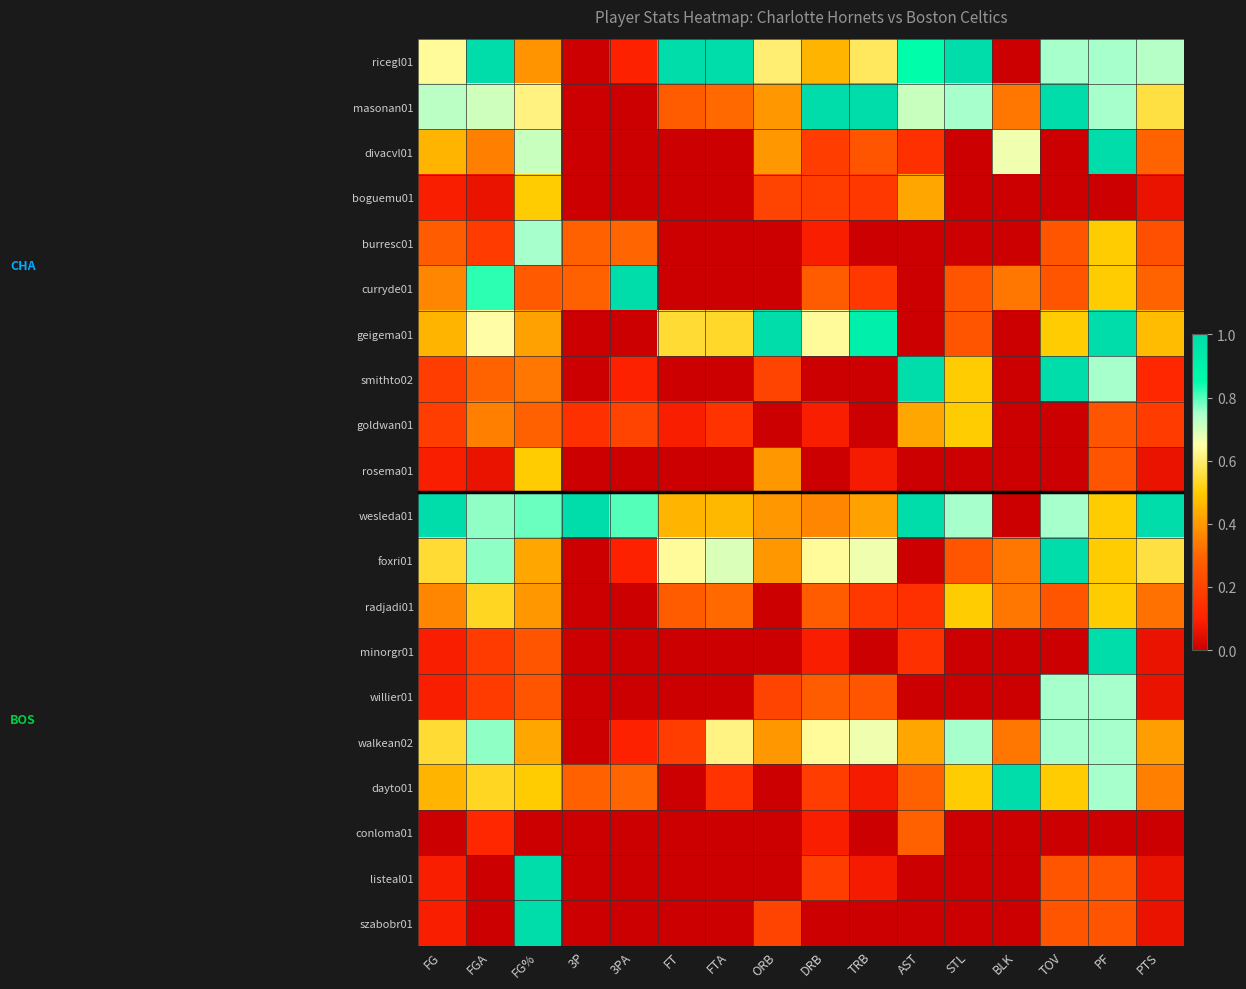

Reading right to left, extract all data points from this chart.

ricegl01: PTS=0.7	PF=0.8	TOV=0.8	BLK=0.0	STL=1.0	AST=0.9	TRB=0.6	DRB=0.5	ORB=0.6	FTA=1.0	FT=1.0	3PA=0.1	3P=0.0	FG%=0.4	FGA=1.0	FG=0.6
masonan01: PTS=0.6	PF=0.8	TOV=1.0	BLK=0.3	STL=0.8	AST=0.7	TRB=1.0	DRB=1.0	ORB=0.4	FTA=0.3	FT=0.3	3PA=0.0	3P=0.0	FG%=0.6	FGA=0.7	FG=0.7
divacvl01: PTS=0.3	PF=1.0	TOV=0.0	BLK=0.7	STL=0.0	AST=0.1	TRB=0.2	DRB=0.2	ORB=0.4	FTA=0.0	FT=0.0	3PA=0.0	3P=0.0	FG%=0.7	FGA=0.4	FG=0.5
boguemu01: PTS=0.1	PF=0.0	TOV=0.0	BLK=0.0	STL=0.0	AST=0.4	TRB=0.2	DRB=0.2	ORB=0.2	FTA=0.0	FT=0.0	3PA=0.0	3P=0.0	FG%=0.5	FGA=0.1	FG=0.1
burresc01: PTS=0.2	PF=0.5	TOV=0.2	BLK=0.0	STL=0.0	AST=0.0	TRB=0.0	DRB=0.1	ORB=0.0	FTA=0.0	FT=0.0	3PA=0.3	3P=0.3	FG%=0.8	FGA=0.2	FG=0.3
curryde01: PTS=0.3	PF=0.5	TOV=0.2	BLK=0.3	STL=0.2	AST=0.0	TRB=0.2	DRB=0.3	ORB=0.0	FTA=0.0	FT=0.0	3PA=1.0	3P=0.3	FG%=0.3	FGA=0.8	FG=0.4
geigema01: PTS=0.5	PF=1.0	TOV=0.5	BLK=0.0	STL=0.2	AST=0.0	TRB=0.9	DRB=0.6	ORB=1.0	FTA=0.5	FT=0.5	3PA=0.0	3P=0.0	FG%=0.4	FGA=0.6	FG=0.5
smithto02: PTS=0.1	PF=0.8	TOV=1.0	BLK=0.0	STL=0.5	AST=1.0	TRB=0.0	DRB=0.0	ORB=0.2	FTA=0.0	FT=0.0	3PA=0.1	3P=0.0	FG%=0.3	FGA=0.3	FG=0.2
goldwan01: PTS=0.2	PF=0.2	TOV=0.0	BLK=0.0	STL=0.5	AST=0.4	TRB=0.0	DRB=0.1	ORB=0.0	FTA=0.2	FT=0.1	3PA=0.2	3P=0.1	FG%=0.3	FGA=0.4	FG=0.2
rosema01: PTS=0.1	PF=0.2	TOV=0.0	BLK=0.0	STL=0.0	AST=0.0	TRB=0.1	DRB=0.0	ORB=0.4	FTA=0.0	FT=0.0	3PA=0.0	3P=0.0	FG%=0.5	FGA=0.1	FG=0.1
wesleda01: PTS=1.0	PF=0.5	TOV=0.8	BLK=0.0	STL=0.8	AST=1.0	TRB=0.4	DRB=0.4	ORB=0.4	FTA=0.5	FT=0.5	3PA=0.8	3P=1.0	FG%=0.8	FGA=0.8	FG=1.0
foxri01: PTS=0.6	PF=0.5	TOV=1.0	BLK=0.3	STL=0.2	AST=0.0	TRB=0.7	DRB=0.6	ORB=0.4	FTA=0.7	FT=0.6	3PA=0.1	3P=0.0	FG%=0.4	FGA=0.8	FG=0.5
radjadi01: PTS=0.3	PF=0.5	TOV=0.2	BLK=0.3	STL=0.5	AST=0.1	TRB=0.2	DRB=0.3	ORB=0.0	FTA=0.3	FT=0.3	3PA=0.0	3P=0.0	FG%=0.4	FGA=0.5	FG=0.4
minorgr01: PTS=0.1	PF=1.0	TOV=0.0	BLK=0.0	STL=0.0	AST=0.1	TRB=0.0	DRB=0.1	ORB=0.0	FTA=0.0	FT=0.0	3PA=0.0	3P=0.0	FG%=0.2	FGA=0.2	FG=0.1
willier01: PTS=0.1	PF=0.8	TOV=0.8	BLK=0.0	STL=0.0	AST=0.0	TRB=0.2	DRB=0.3	ORB=0.2	FTA=0.0	FT=0.0	3PA=0.0	3P=0.0	FG%=0.2	FGA=0.2	FG=0.1
walkean02: PTS=0.4	PF=0.8	TOV=0.8	BLK=0.3	STL=0.8	AST=0.4	TRB=0.7	DRB=0.6	ORB=0.4	FTA=0.6	FT=0.2	3PA=0.1	3P=0.0	FG%=0.4	FGA=0.8	FG=0.5
dayto01: PTS=0.4	PF=0.8	TOV=0.5	BLK=1.0	STL=0.5	AST=0.3	TRB=0.1	DRB=0.2	ORB=0.0	FTA=0.2	FT=0.0	3PA=0.3	3P=0.3	FG%=0.5	FGA=0.5	FG=0.5
conloma01: PTS=0.0	PF=0.0	TOV=0.0	BLK=0.0	STL=0.0	AST=0.3	TRB=0.0	DRB=0.1	ORB=0.0	FTA=0.0	FT=0.0	3PA=0.0	3P=0.0	FG%=0.0	FGA=0.1	FG=0.0
listeal01: PTS=0.1	PF=0.2	TOV=0.2	BLK=0.0	STL=0.0	AST=0.0	TRB=0.1	DRB=0.2	ORB=0.0	FTA=0.0	FT=0.0	3PA=0.0	3P=0.0	FG%=1.0	FGA=0.0	FG=0.1
szabobr01: PTS=0.1	PF=0.2	TOV=0.2	BLK=0.0	STL=0.0	AST=0.0	TRB=0.0	DRB=0.0	ORB=0.2	FTA=0.0	FT=0.0	3PA=0.0	3P=0.0	FG%=1.0	FGA=0.0	FG=0.1